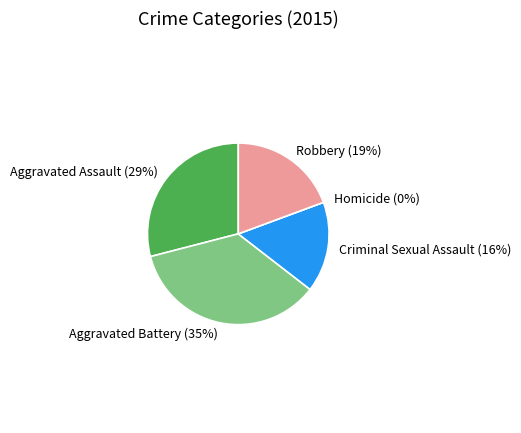

True or false: Homicide accounts for 1% of the total.

False